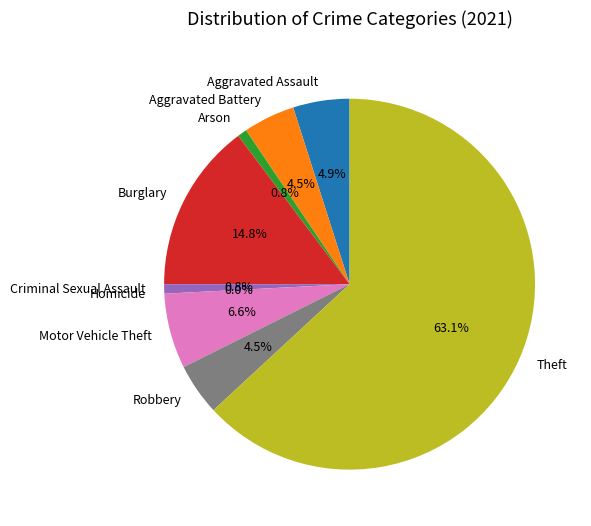

What is the ratio of the value at Aggravated Assault to the value at Aggravated Battery?

1.1